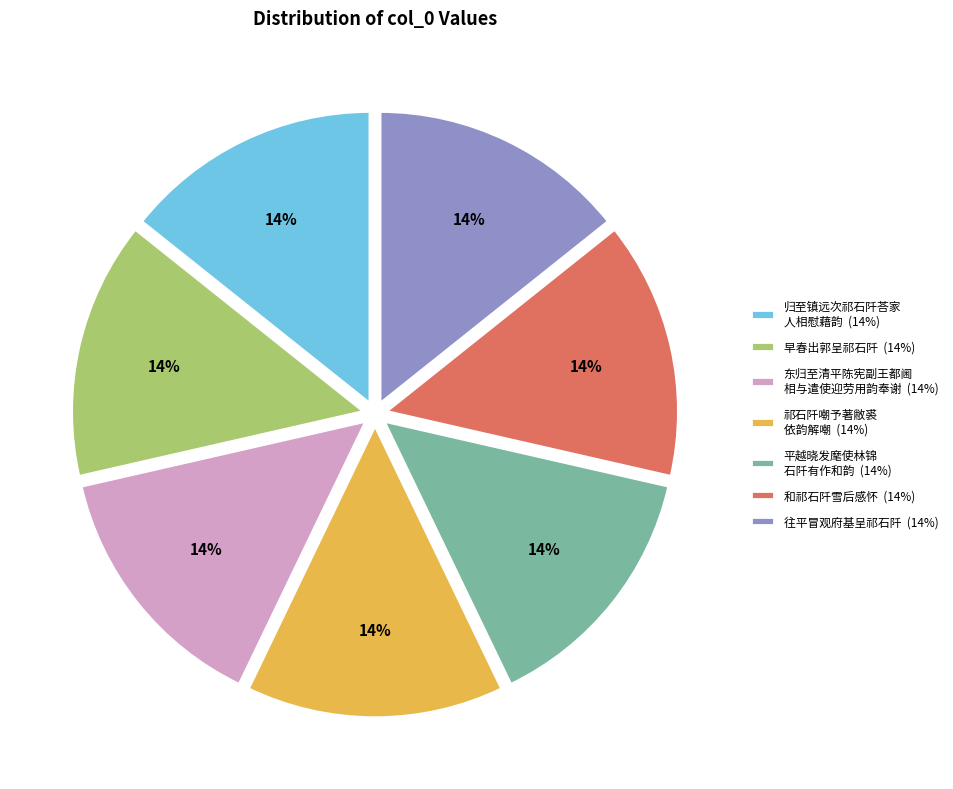

The 早春出郭呈祁石阡 (14%) slice represents 14% of the pie. True or false?

True